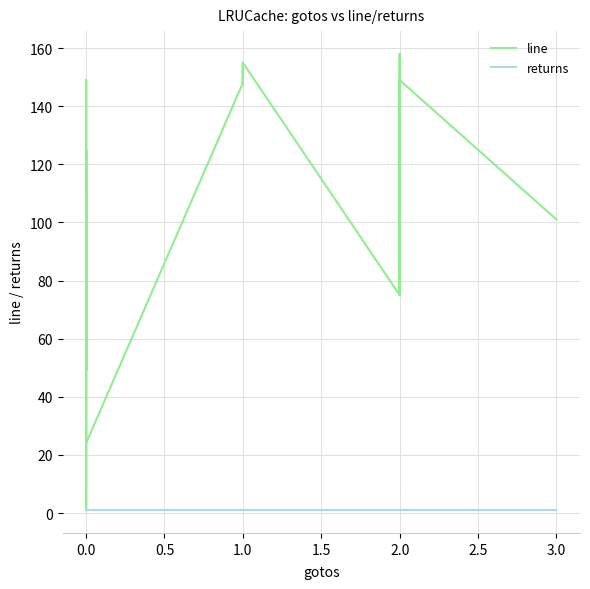

The line series shows 34 at 0.0. True or false?

False